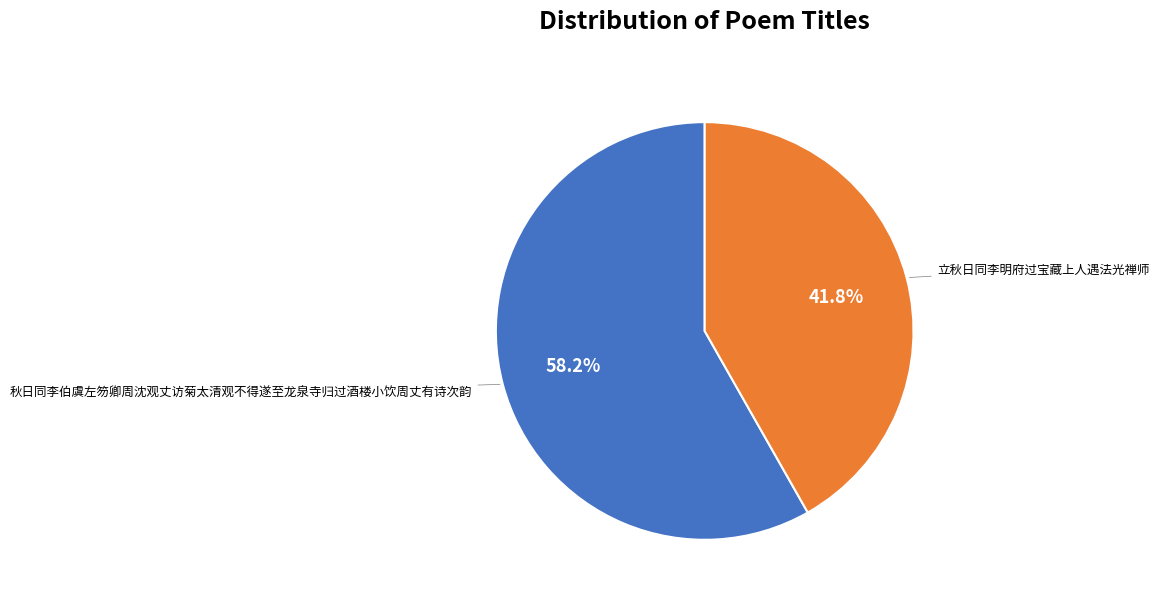

True or false: 立秋日同李明府过宝藏上人遇法光禅师 accounts for 42% of the total.

True